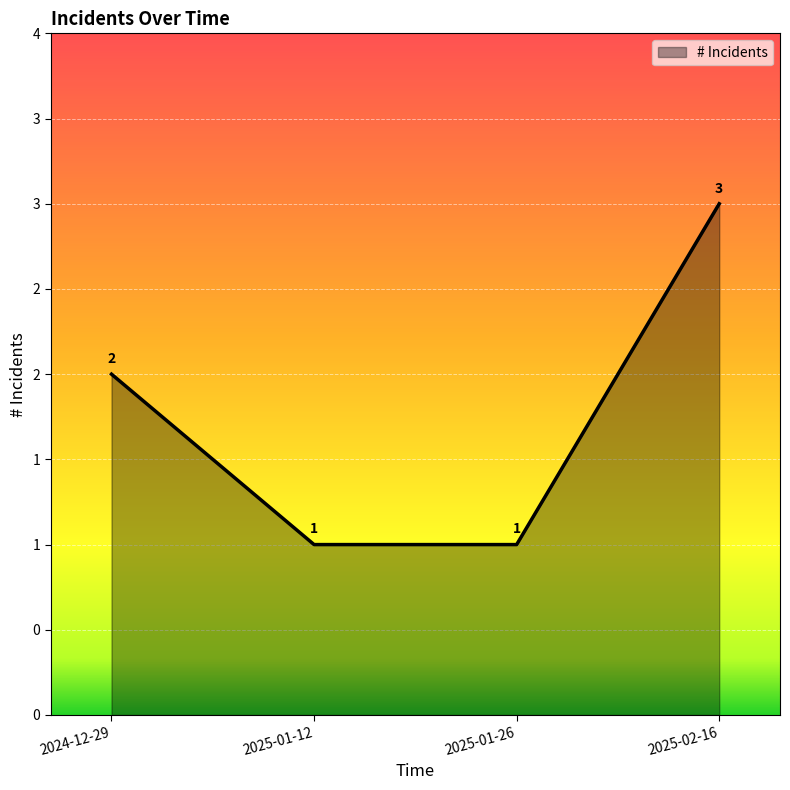

Rank the categories by value from lowest to highest.

2025-01-12, 2025-01-26, 2024-12-29, 2025-02-16